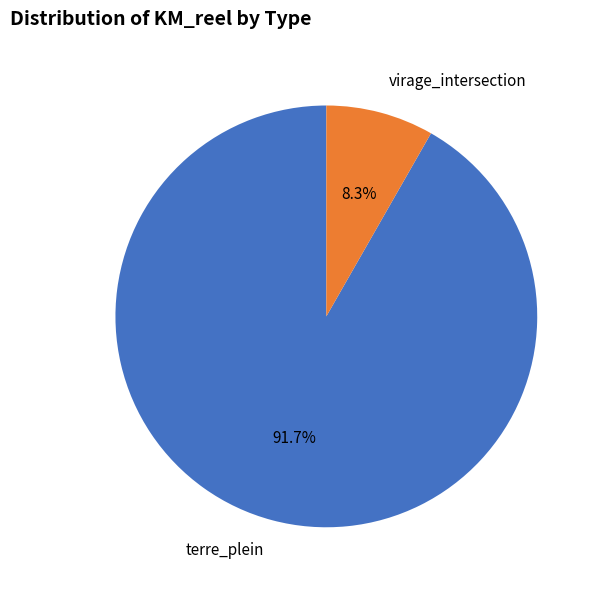

Rank the categories by value from highest to lowest.

terre_plein, virage_intersection